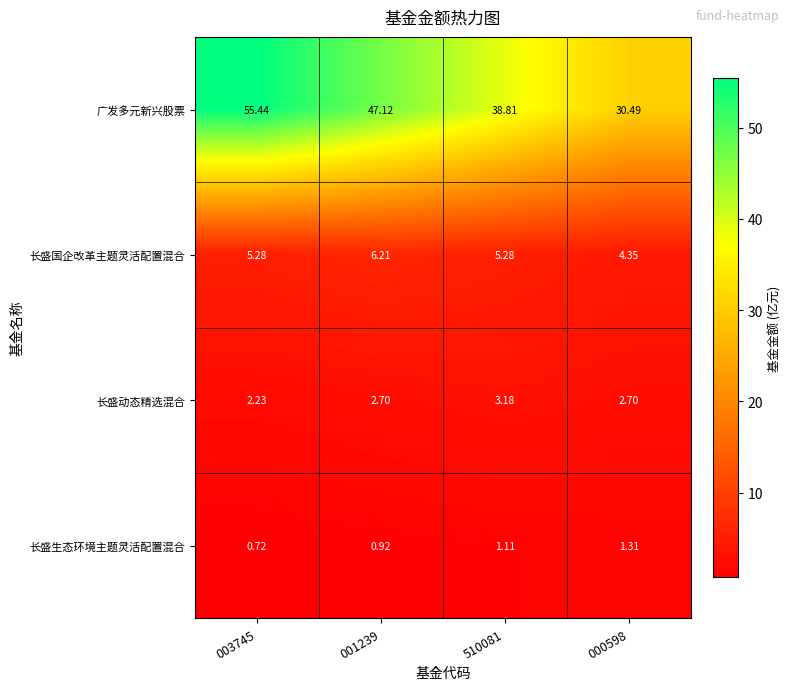

Which series changed the most between 003745 and 000598?

广发多元新兴股票